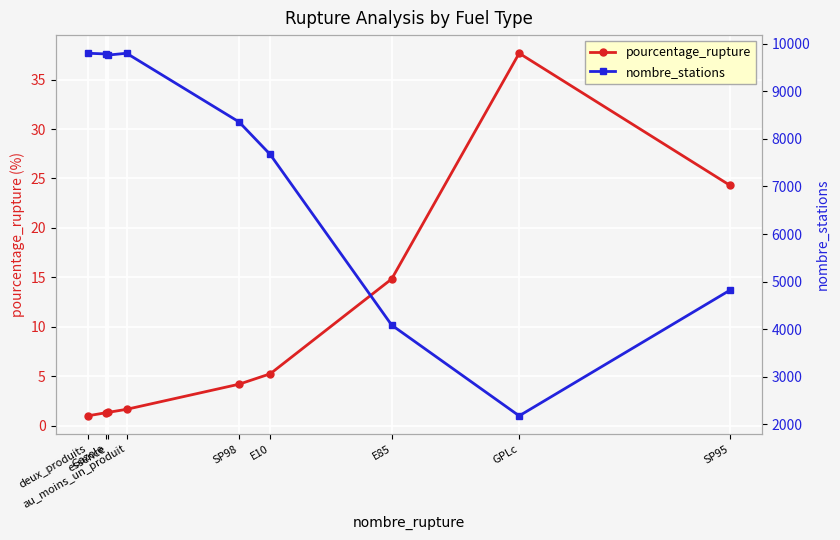

Rank the categories by pourcentage_rupture value from lowest to highest.

deux_produits, Gazole, essence, au_moins_un_produit, SP98, E10, E85, SP95, GPLc